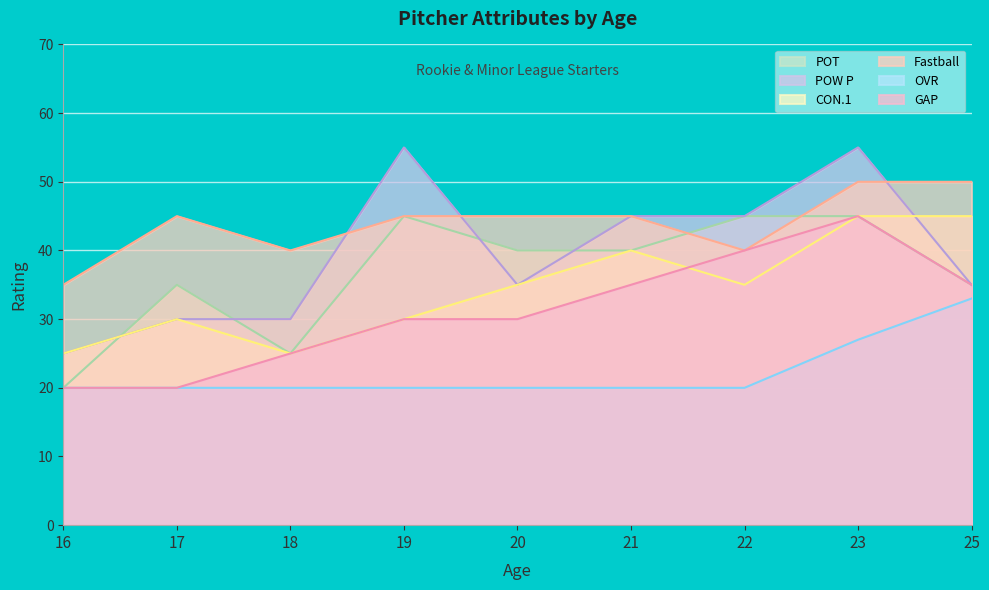

Which series has the widest spread of values?

POW P